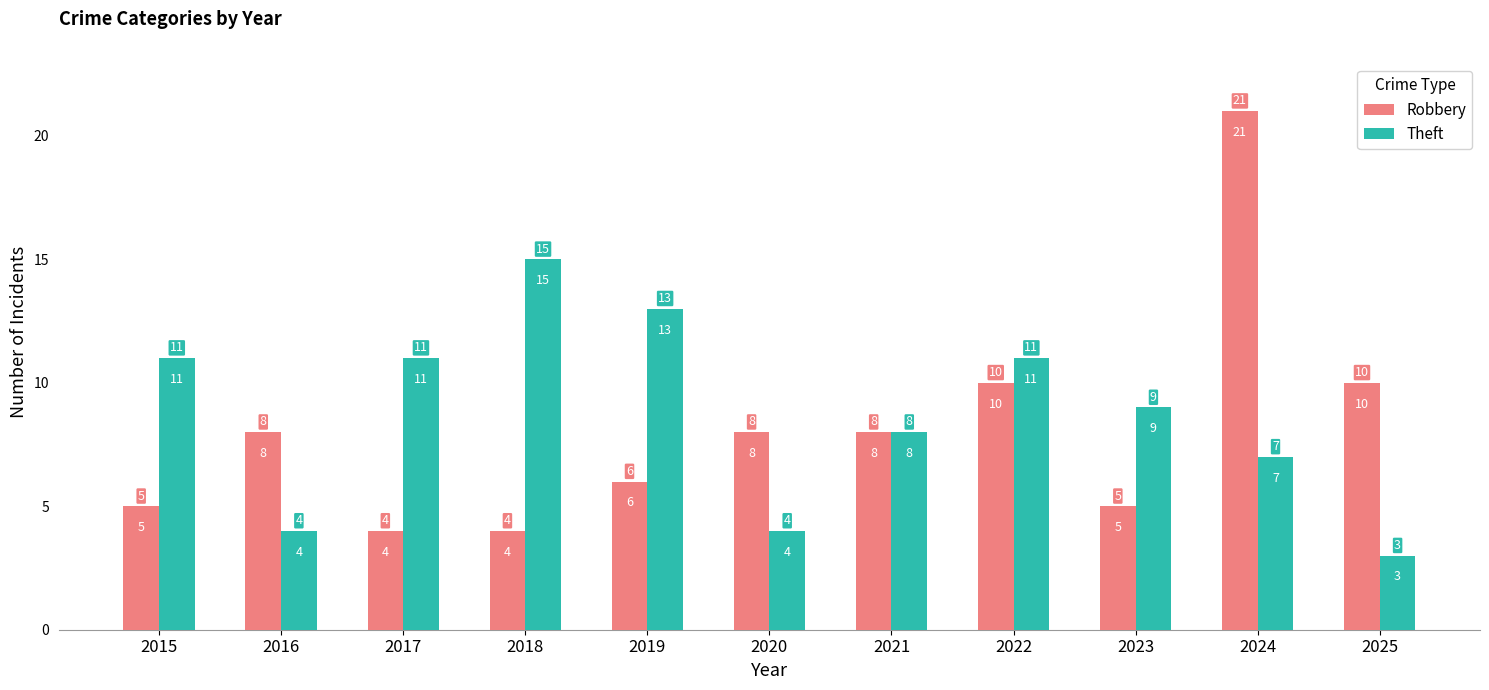

What is the lowest value of the Robbery series?

4